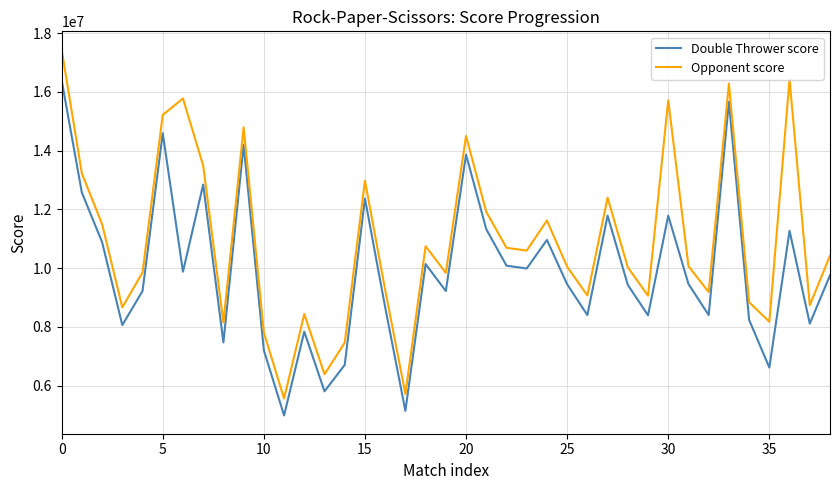

Rank the series by their average value, from lowest to highest.

Double Thrower score, Opponent score